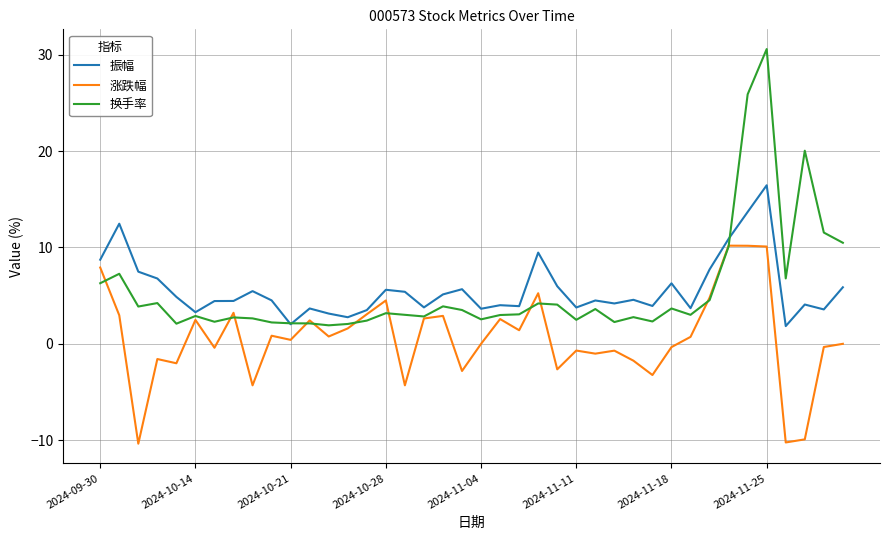

Which series has the largest range (max minus min)?

换手率